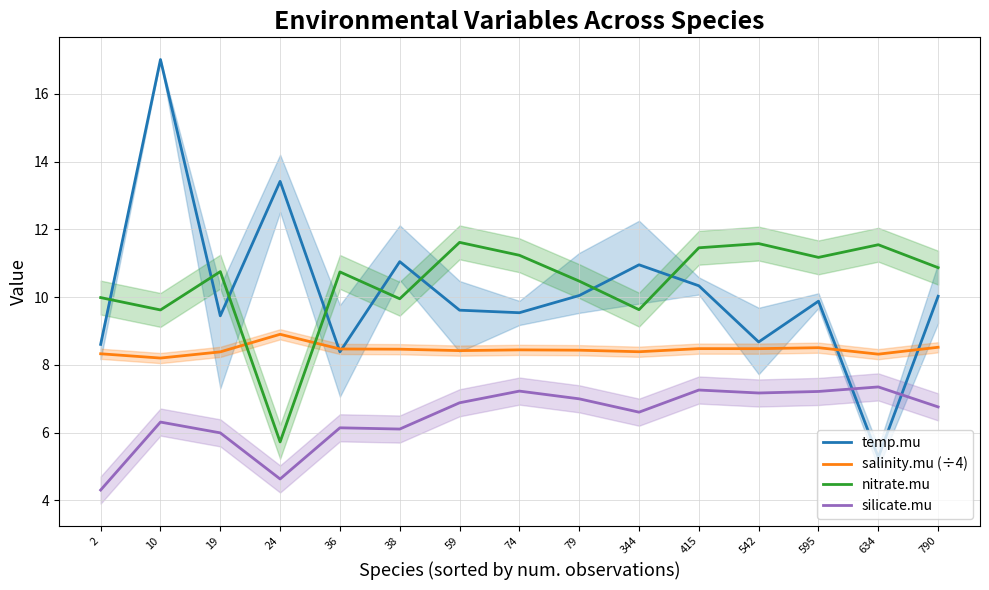

Which series has the largest total across all categories?

nitrate.mu